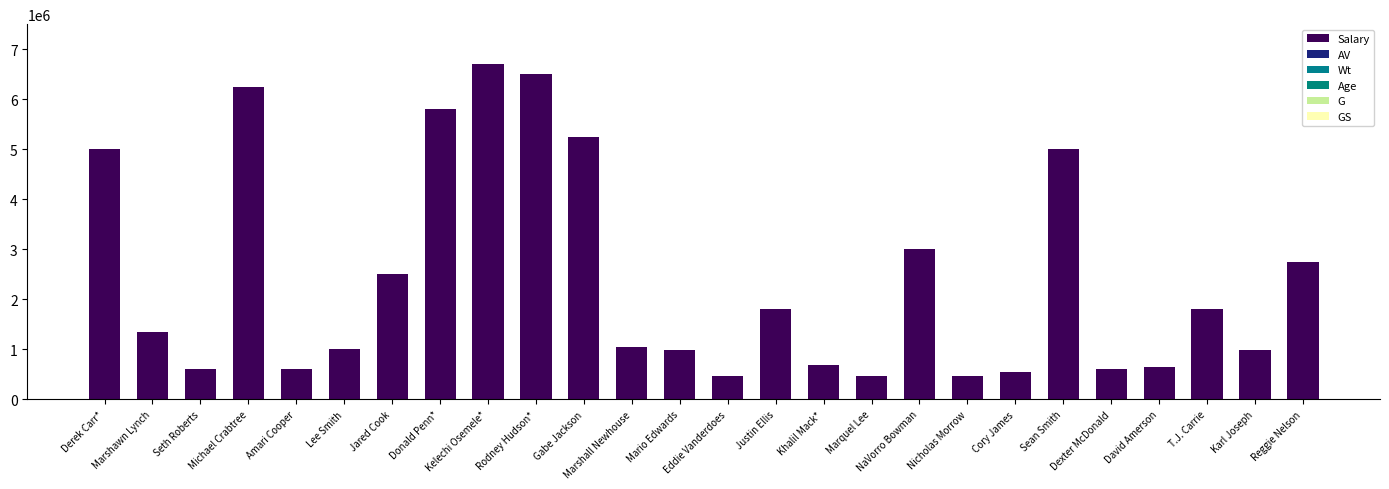

Count the number of categories in the chart.

26